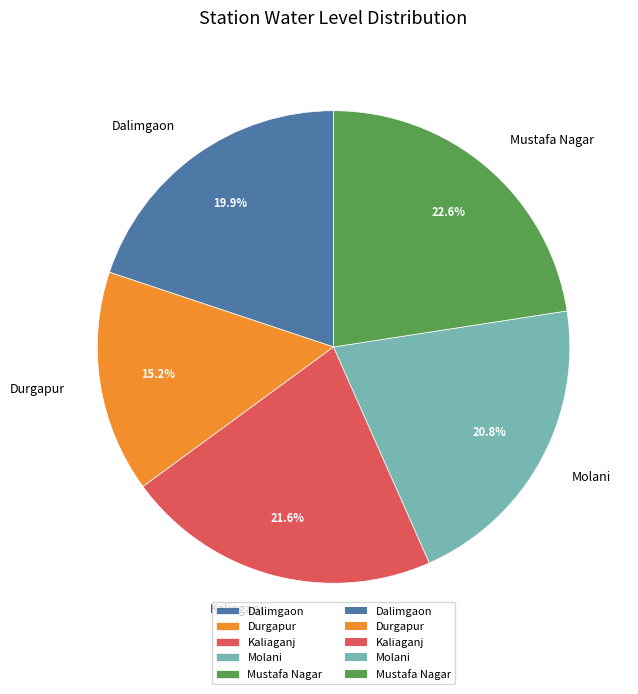

Is the sum of Kaliaganj and Molani greater than half?

No